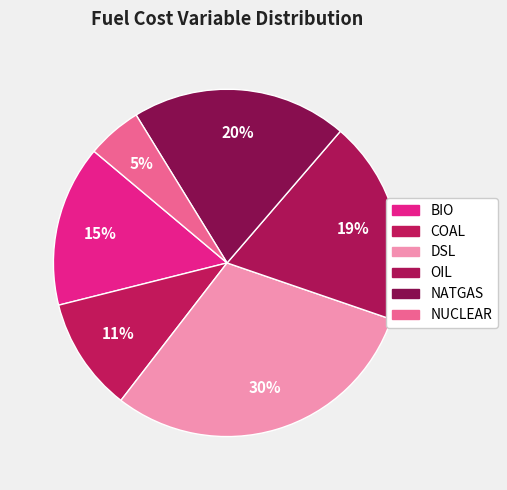

How many slices are in this pie chart?

6